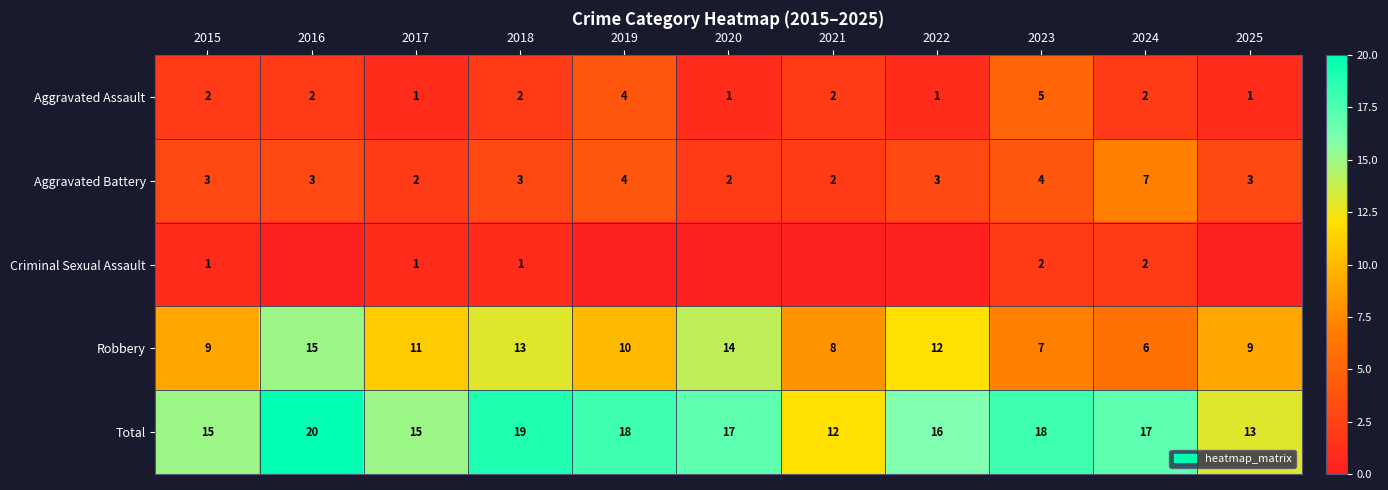

Count the number of data series in this chart.

5